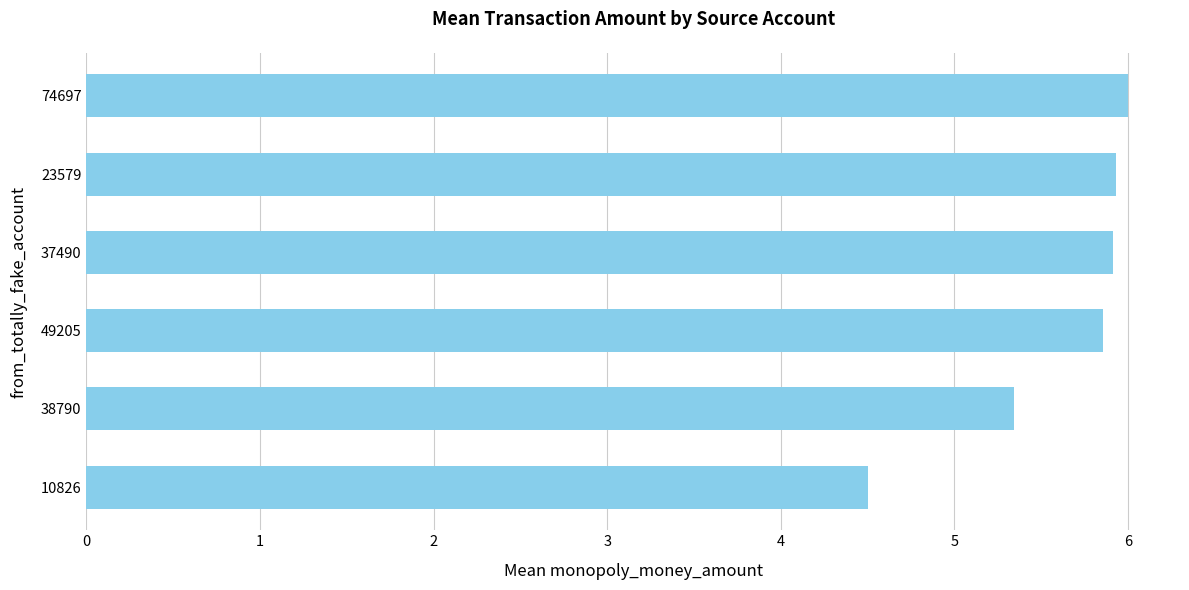

Between 10826 and 38790, which is larger?

38790